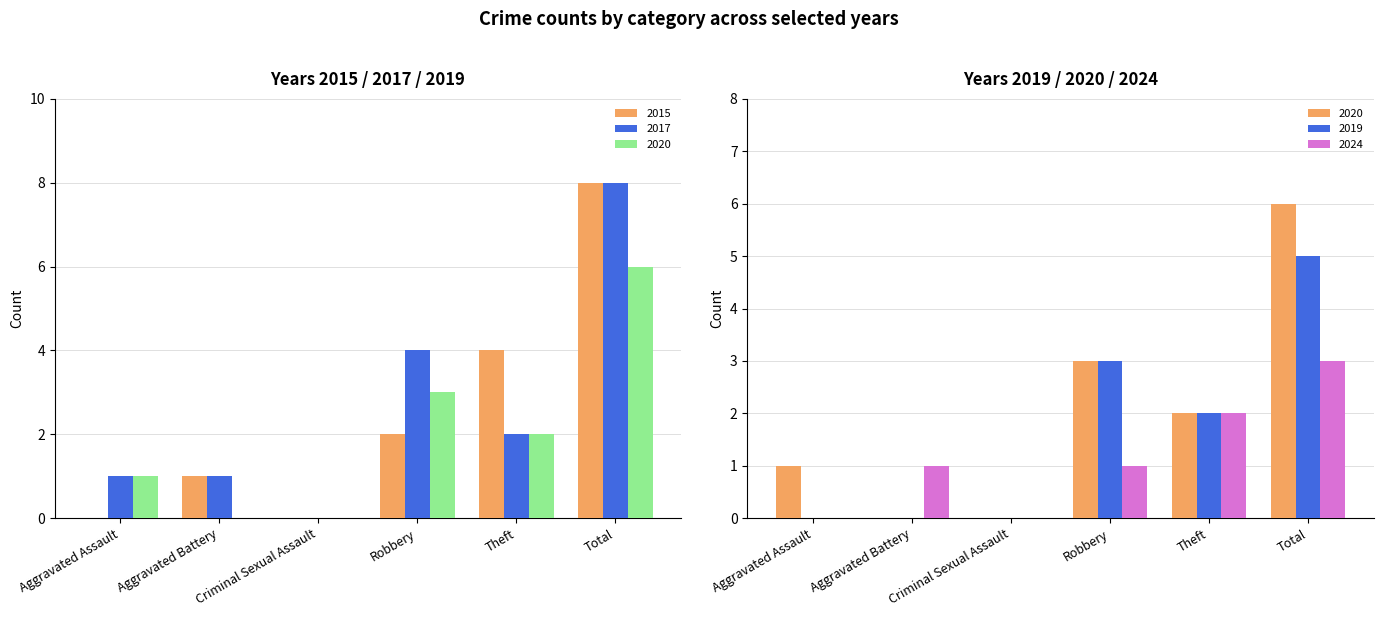

What are all the series names shown in the legend?

2015, 2017, 2020, 2019, 2024